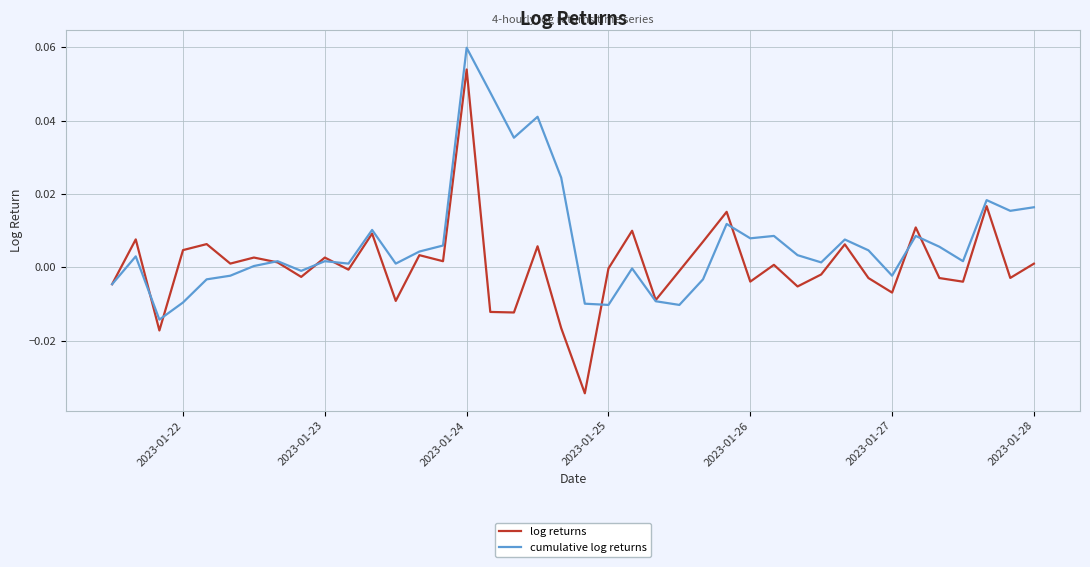

Which series has the widest spread of values?

log returns